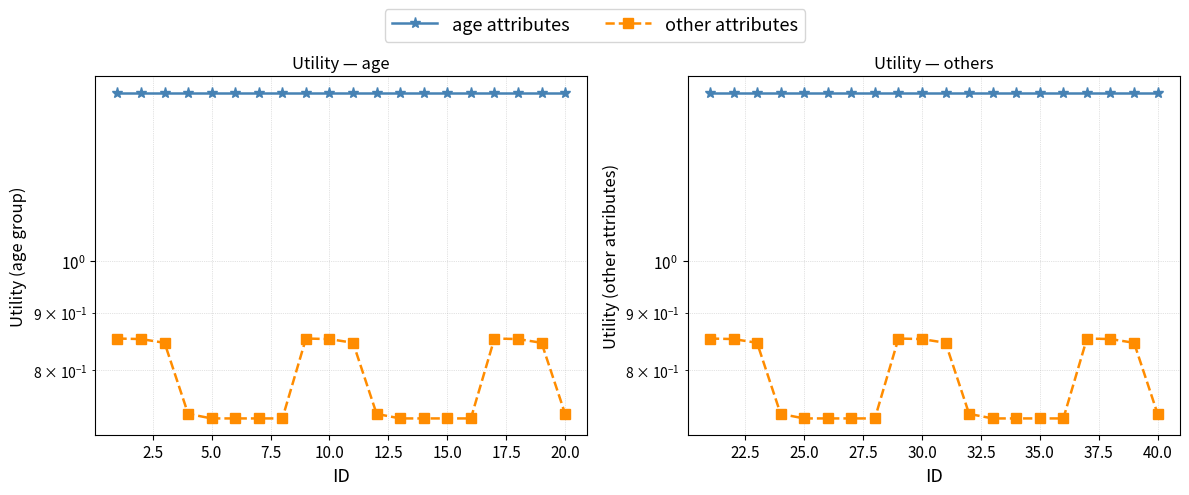

Is the value of age attributes at 10.0 greater than the value of other attributes at 10.0?

Yes